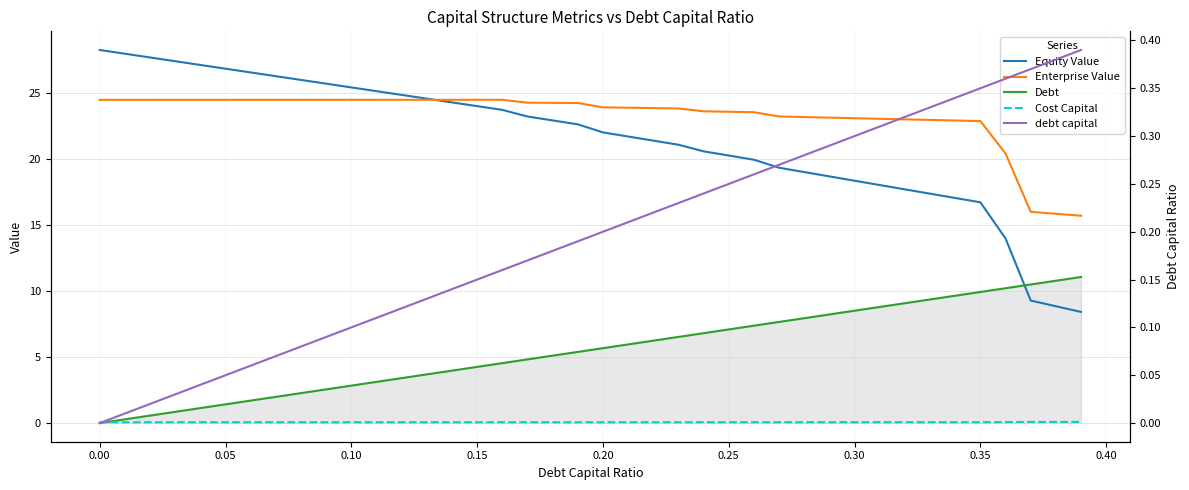

Does the chart display data point markers on the line(s)?

No